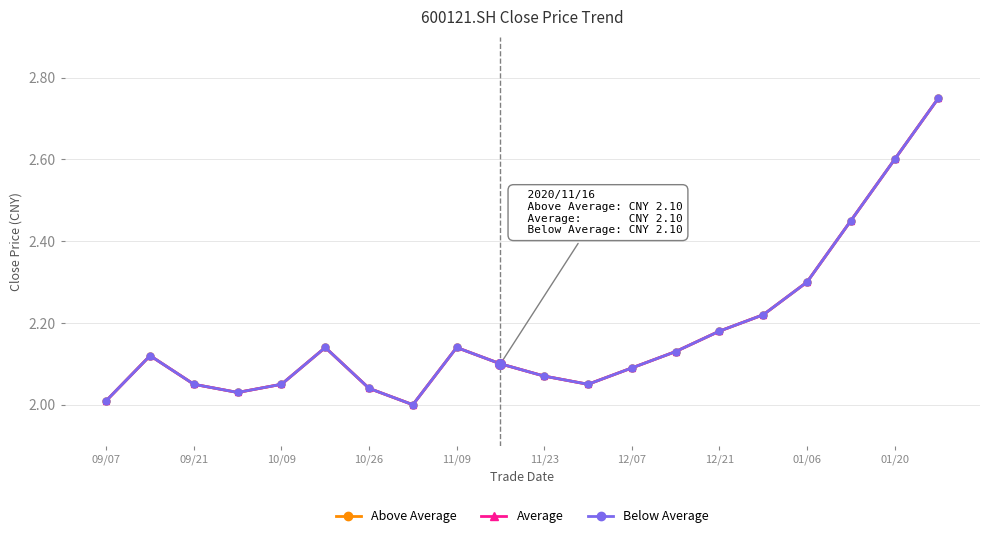

Does the chart have visible grid lines?

Yes